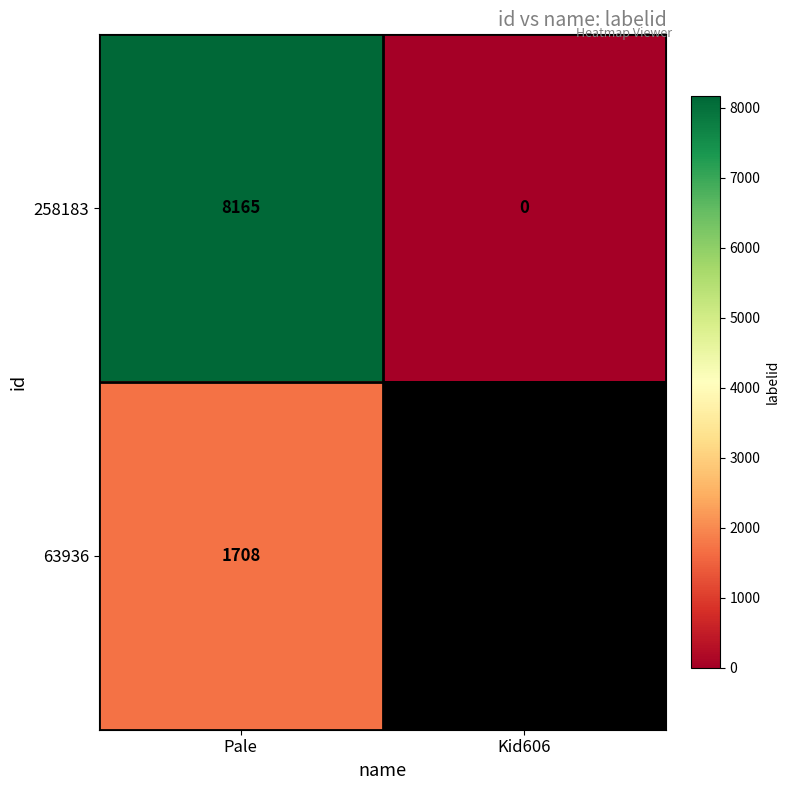

What is the difference between the highest and lowest values at Pale?

6457